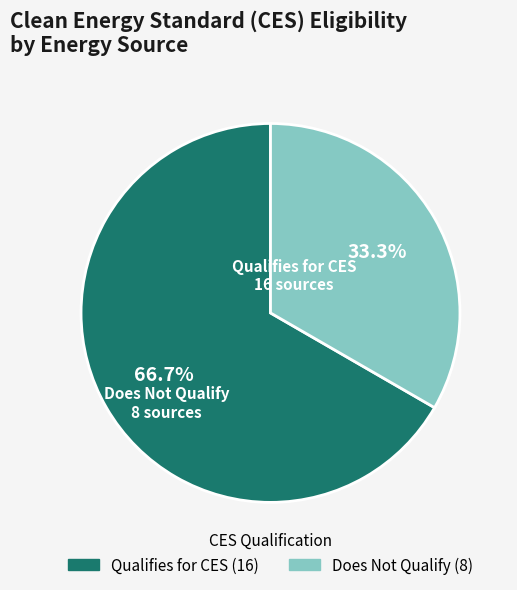

How many segments does this pie chart have?

2